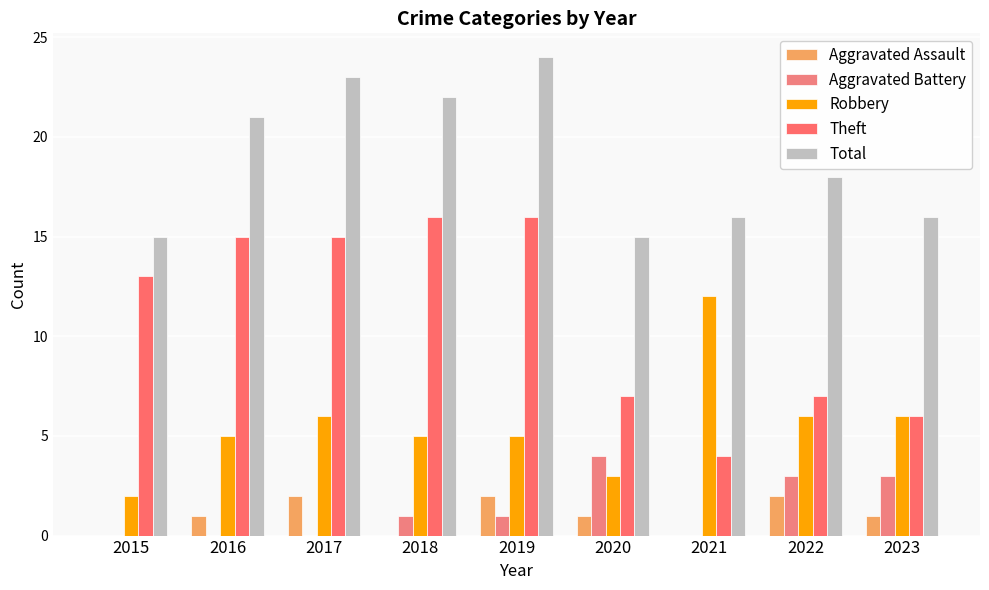

Reading right to left, what are all the values shown in this chart?

Aggravated Assault: 2023=1	2022=2	2021=0	2020=1	2019=2	2018=0	2017=2	2016=1	2015=0
Aggravated Battery: 2023=3	2022=3	2021=0	2020=4	2019=1	2018=1	2017=0	2016=0	2015=0
Robbery: 2023=6	2022=6	2021=12	2020=3	2019=5	2018=5	2017=6	2016=5	2015=2
Theft: 2023=6	2022=7	2021=4	2020=7	2019=16	2018=16	2017=15	2016=15	2015=13
Total: 2023=16	2022=18	2021=16	2020=15	2019=24	2018=22	2017=23	2016=21	2015=15